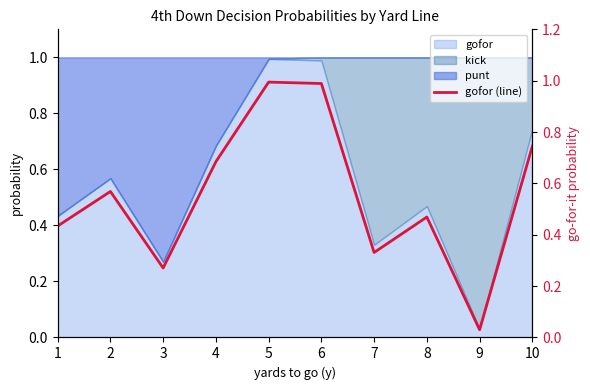

List the labels in order of value, largest first.

5, 6, 10, 4, 2, 8, 1, 7, 3, 9